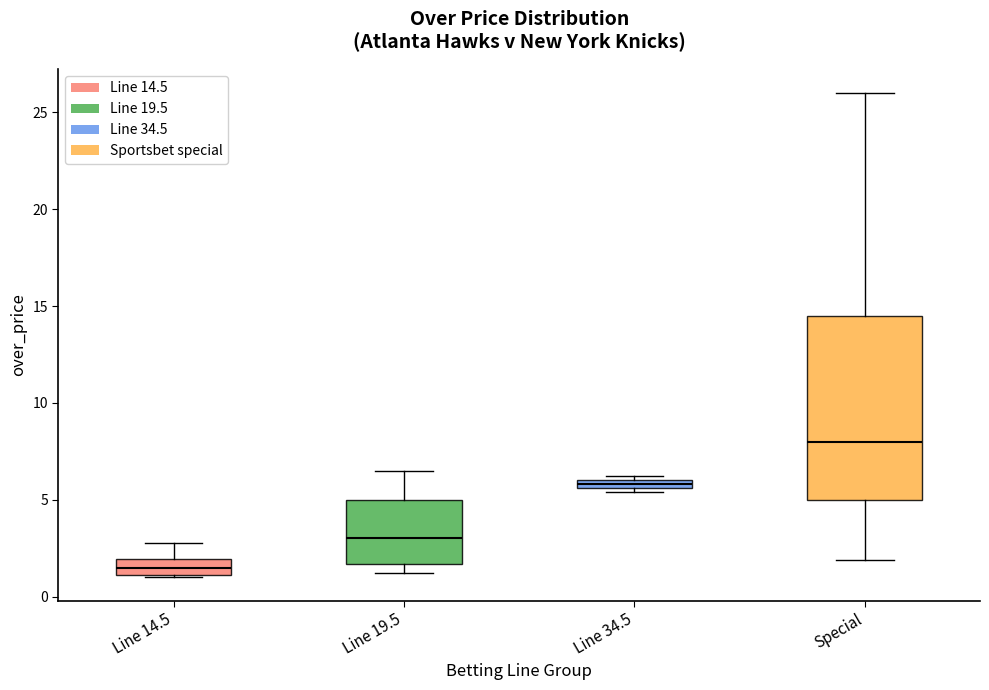

Where does the median line of the box for Line 19.5 sit on the y-axis? The values are not printed on the chart, so give them approximately, as read against the axis.

3.0